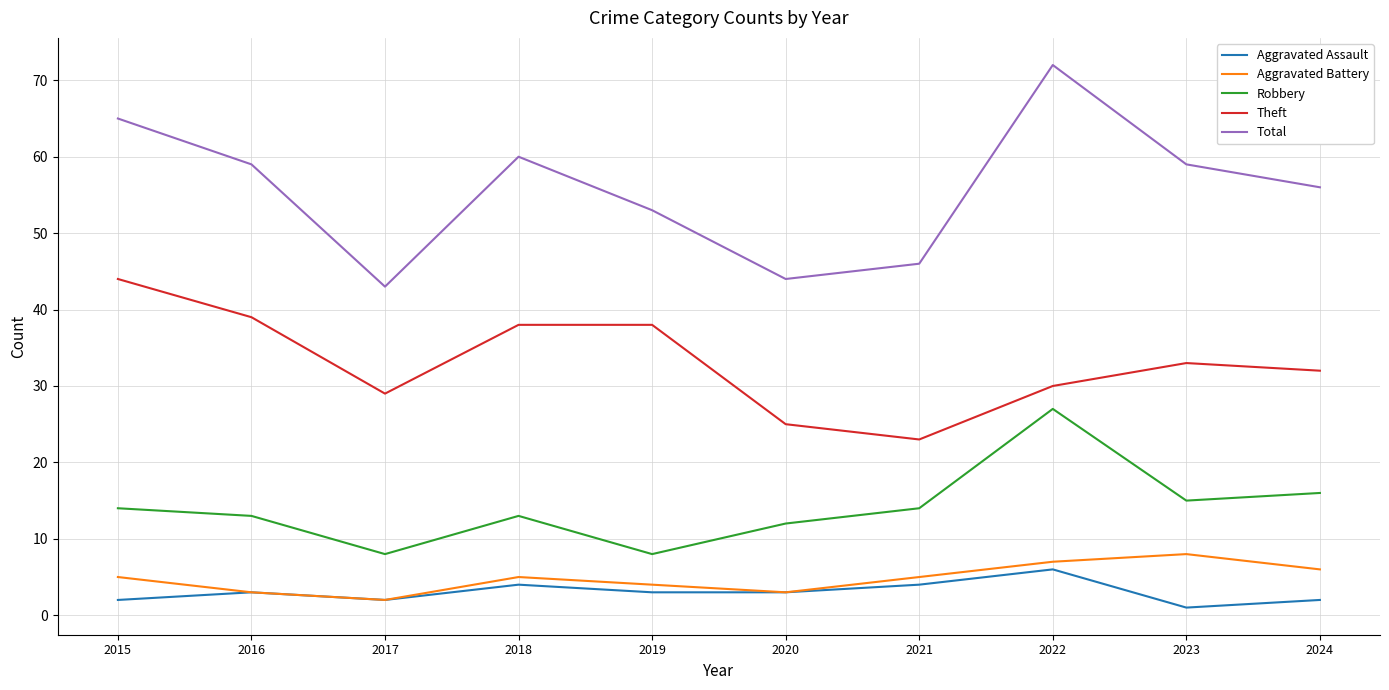

Does the chart have visible grid lines?

Yes